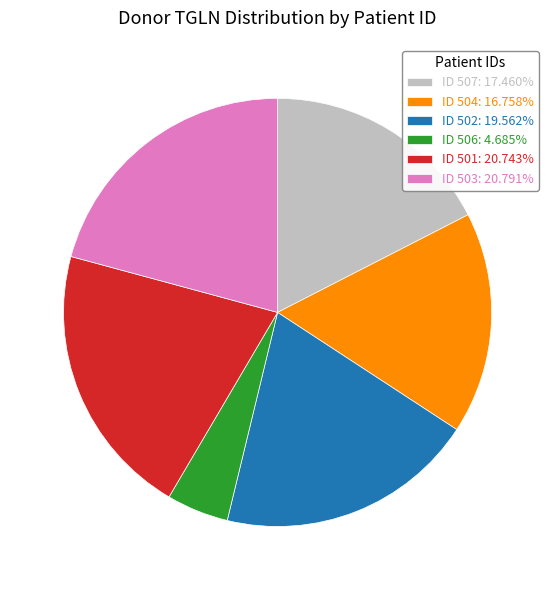

Approximately how many times larger is the value at ID 501: 20.743% compared to ID 502: 19.562%?

1.1